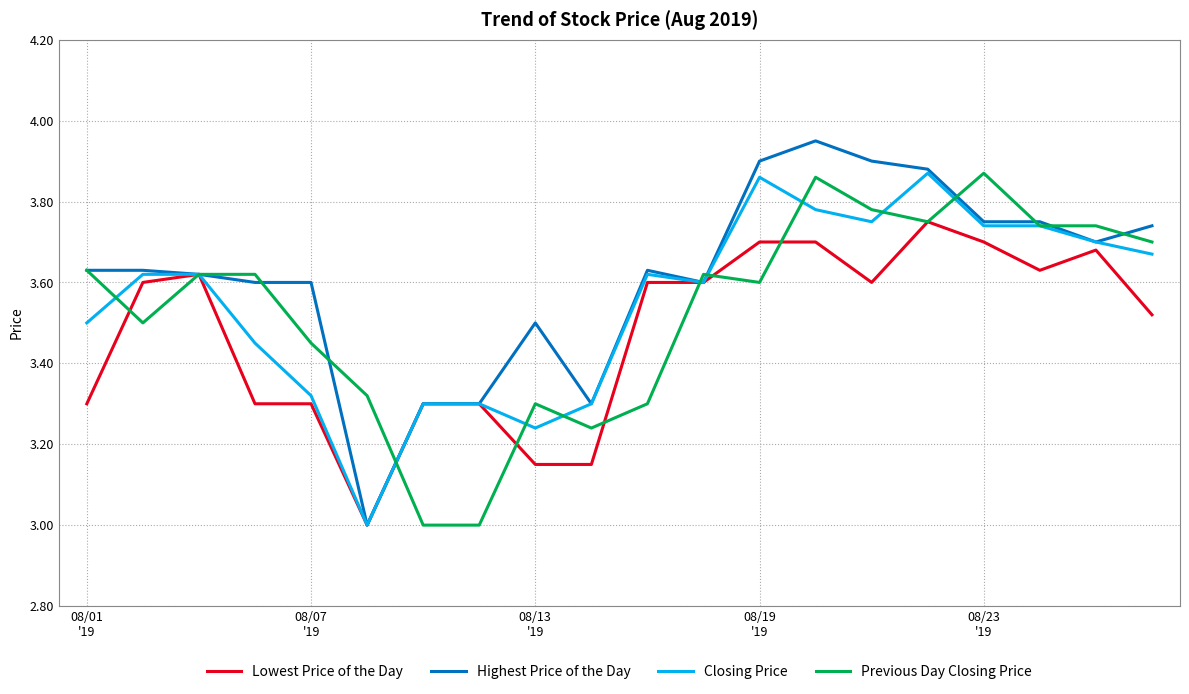

True or false: Lowest Price of the Day has more than 1 interior local peaks.

True